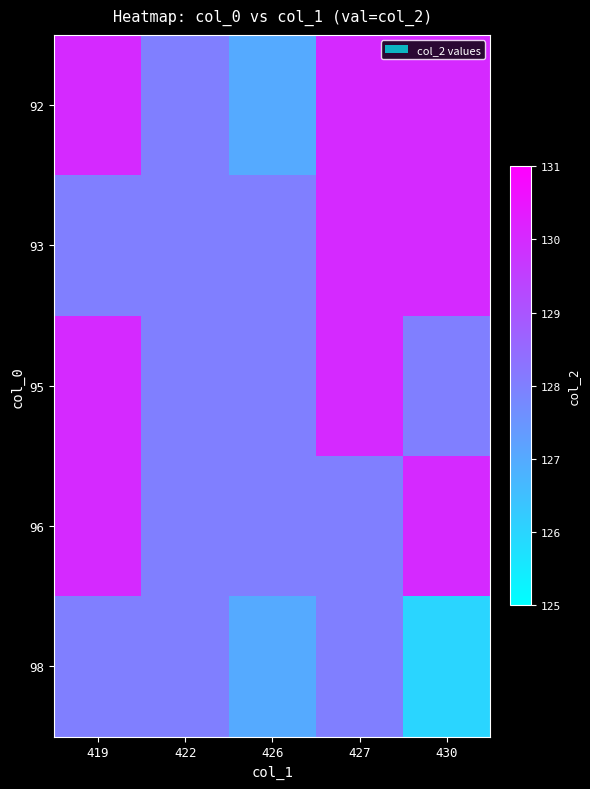

Rank the series at 422 from highest to lowest value.

92, 93, 95, 96, 98